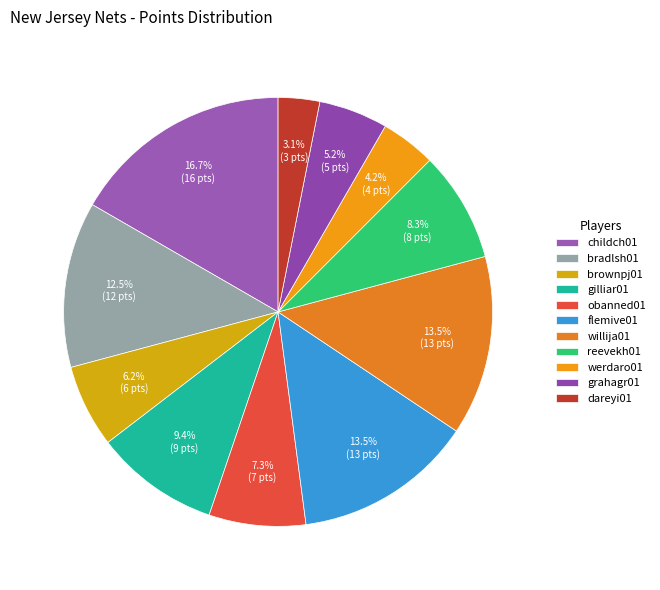

Does any single category account for the majority?

No